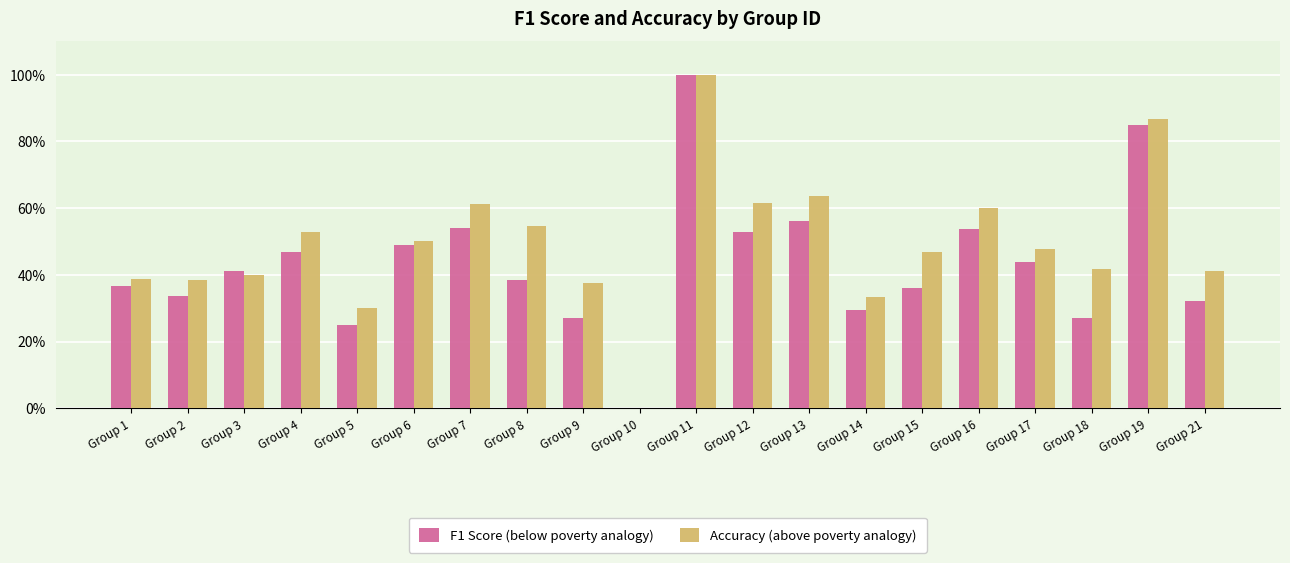

Which category has the highest value across all series?

Group 11